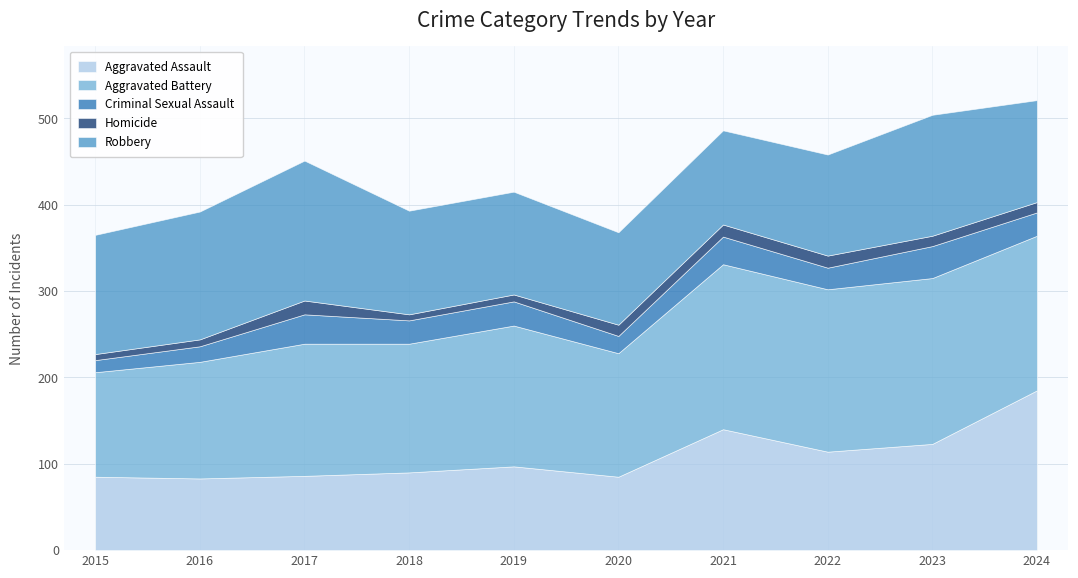

Reading left to right, what are all the values shown in this chart?

Aggravated Assault: 85	83	86	90	97	85	140	114	123	185
Aggravated Battery: 121	135	153	149	163	143	191	188	192	179
Criminal Sexual Assault: 14	18	34	27	28	20	32	25	37	27
Homicide: 7	8	16	7	8	13	14	14	12	12
Robbery: 138	148	162	120	119	107	109	117	140	118